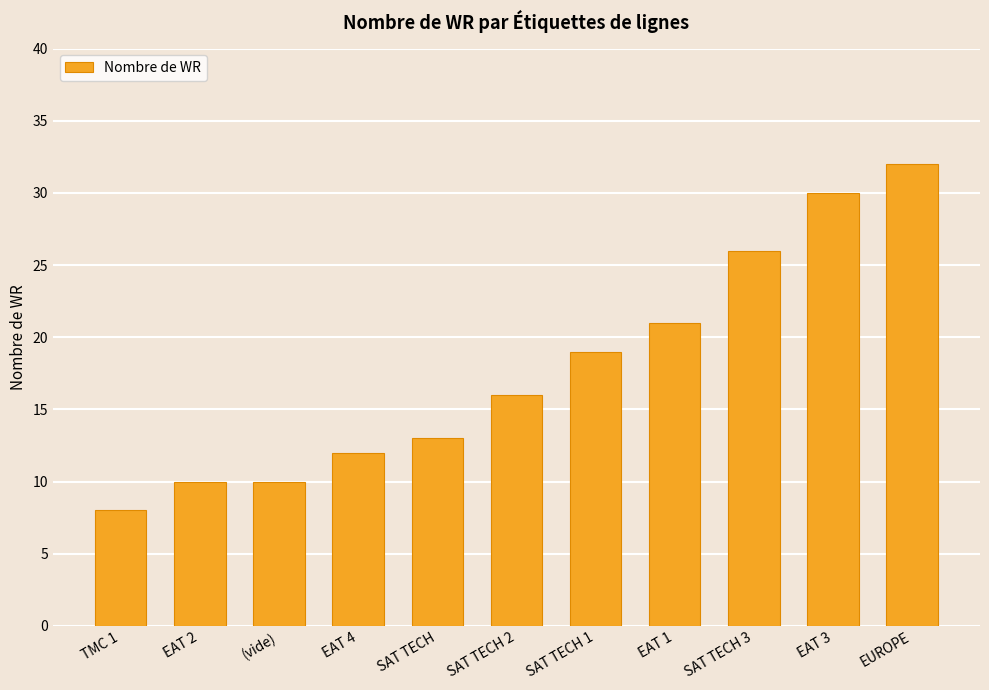

How many bars are there in total?

11